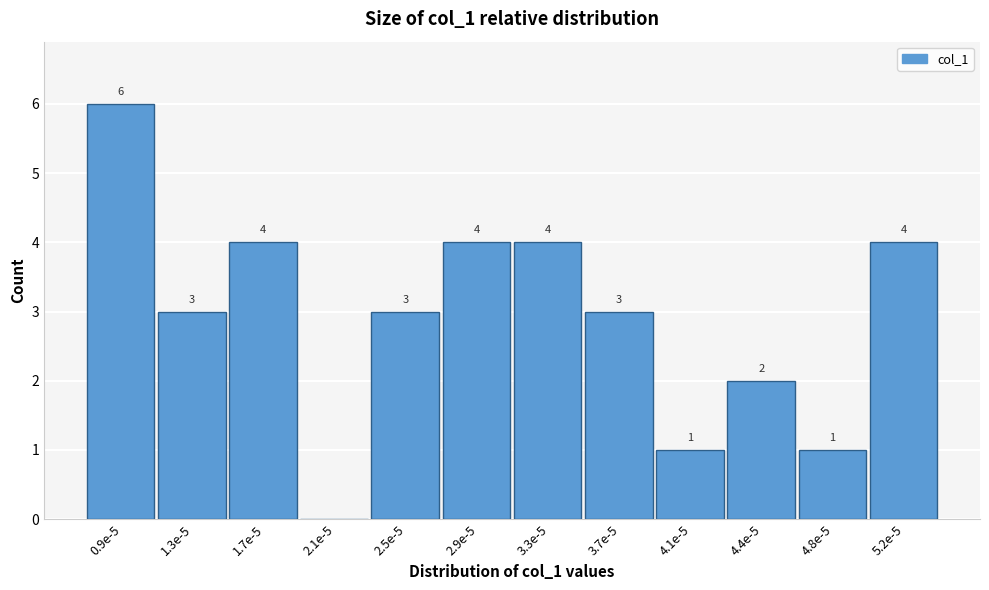

Reading left to right, transcribe all the data shown in this chart.

0.9e-5=6	1.3e-5=3	1.7e-5=4	2.1e-5=0	2.5e-5=3	2.9e-5=4	3.3e-5=4	3.7e-5=3	4.1e-5=1	4.4e-5=2	4.8e-5=1	5.2e-5=4